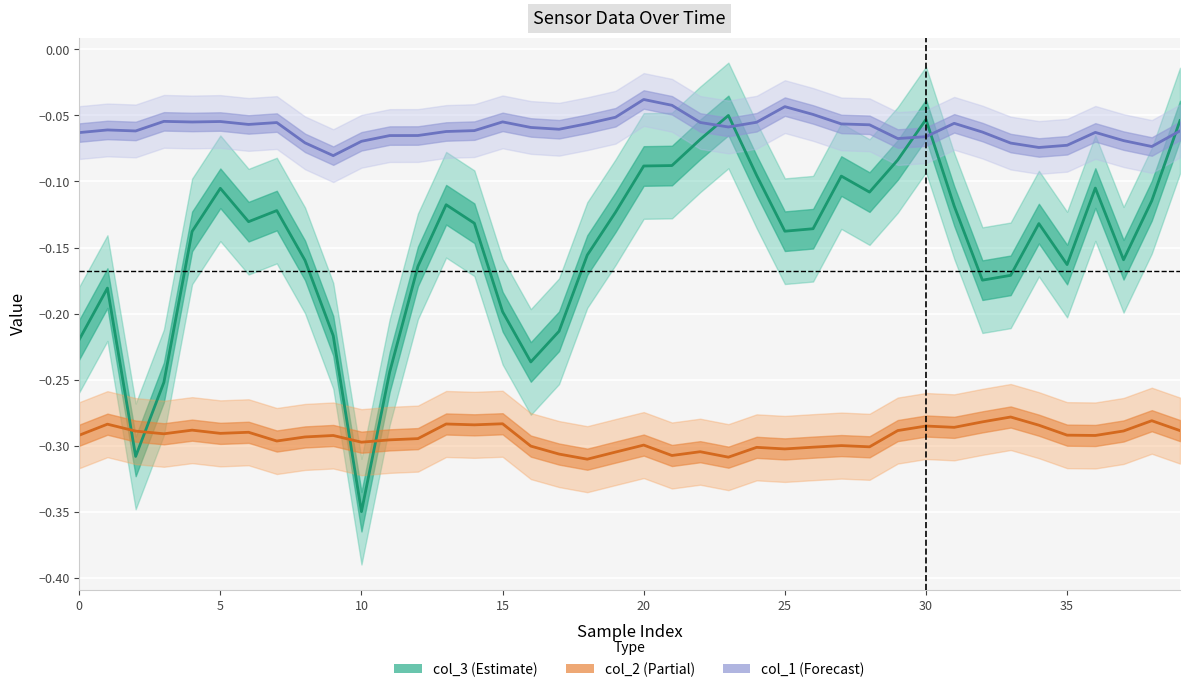

What value does the col_3 series have at 28?

-0.1